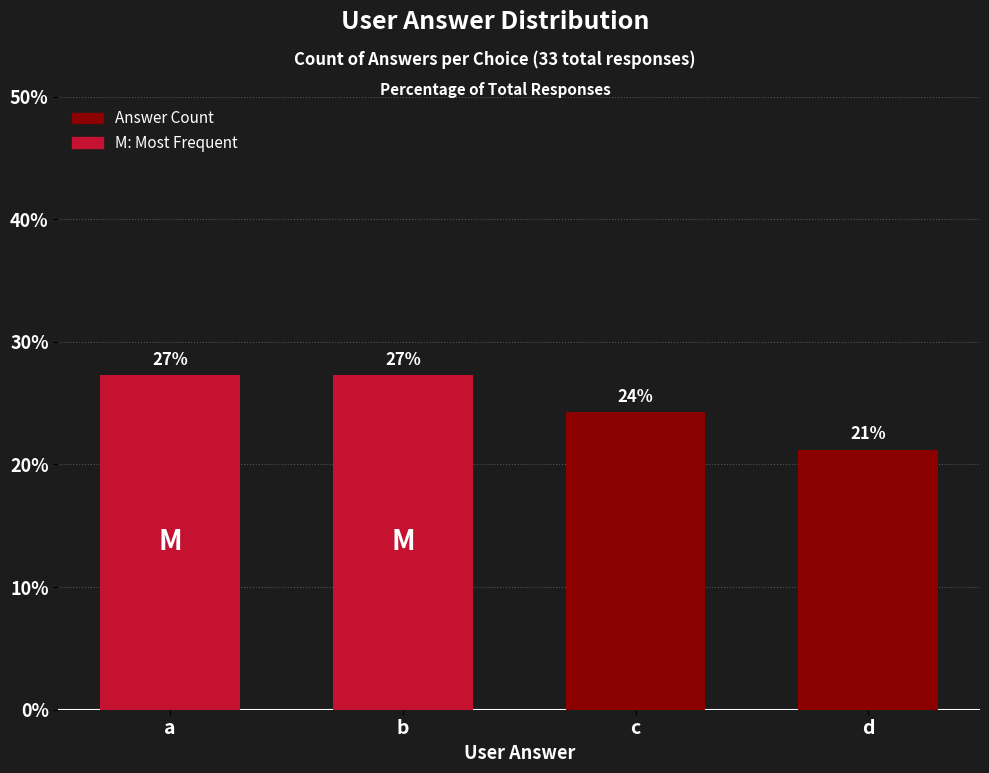

How many bars are there in total?

4